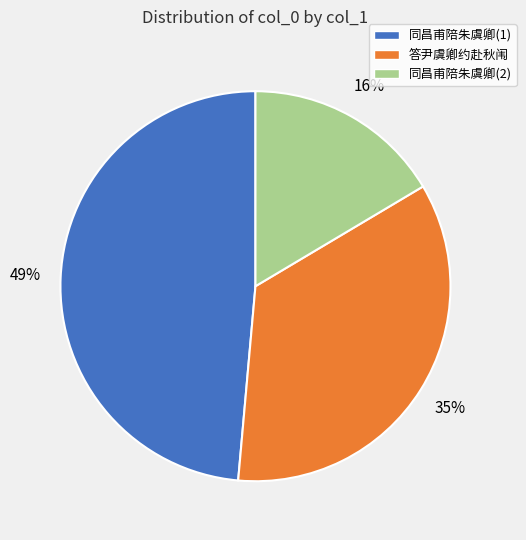

What percentage is the 答尹虞卿约赴秋闱 slice, to the nearest percent?

35%